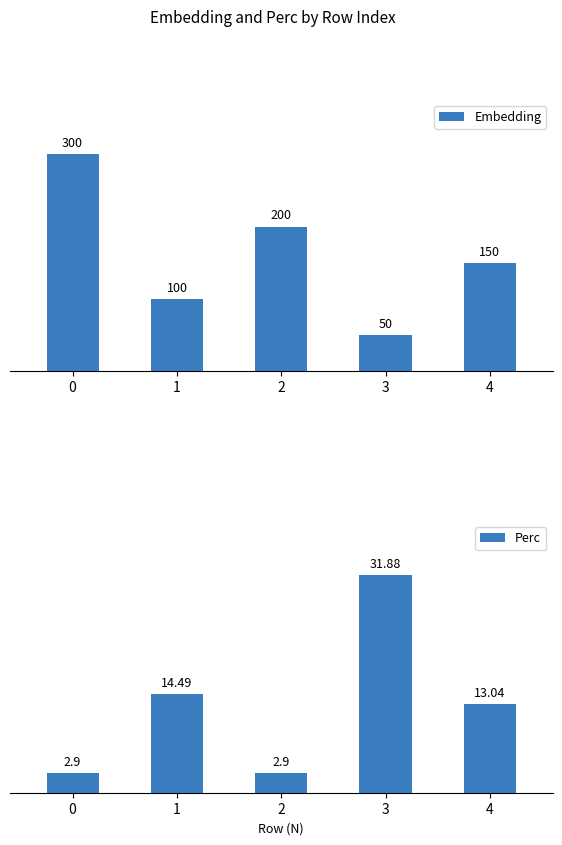

Rank the series by their average value, from lowest to highest.

Perc, Embedding